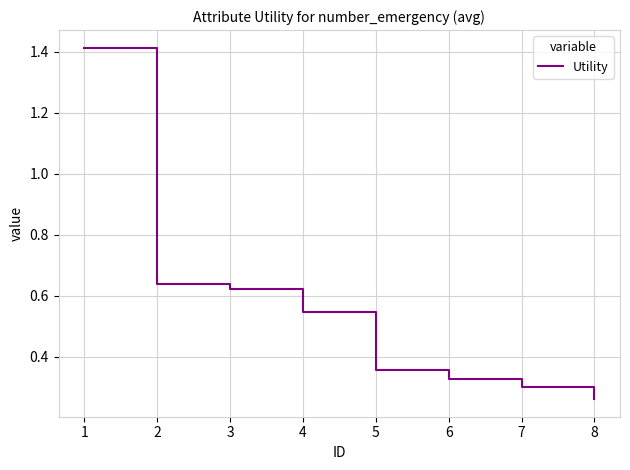

Between 6 and 2, which is larger?

2